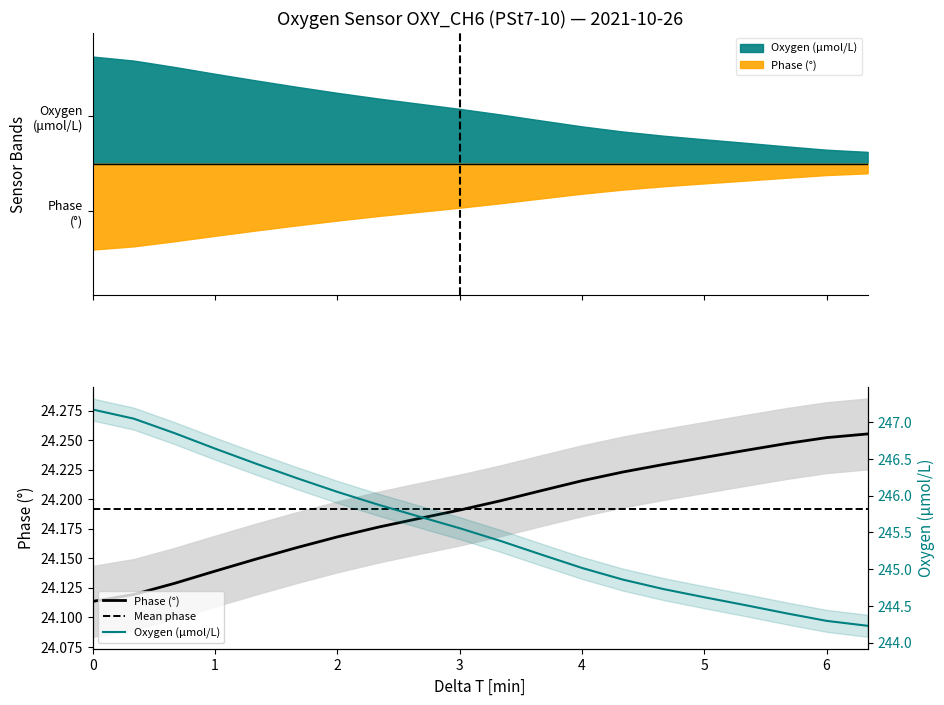

The value of Oxygen at 1 is 56.7. True or false?

False